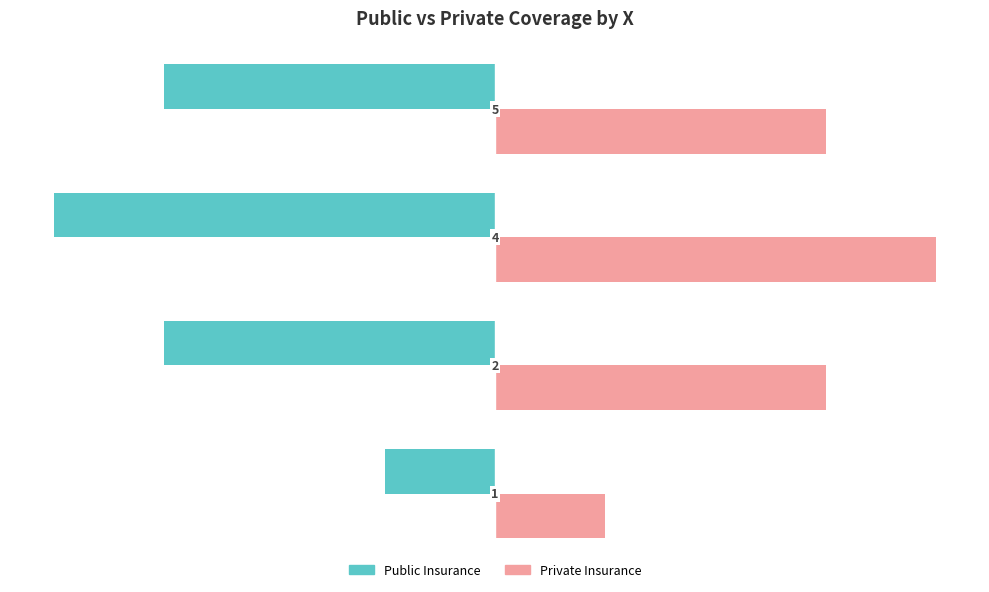

How many data points does each series have?

4